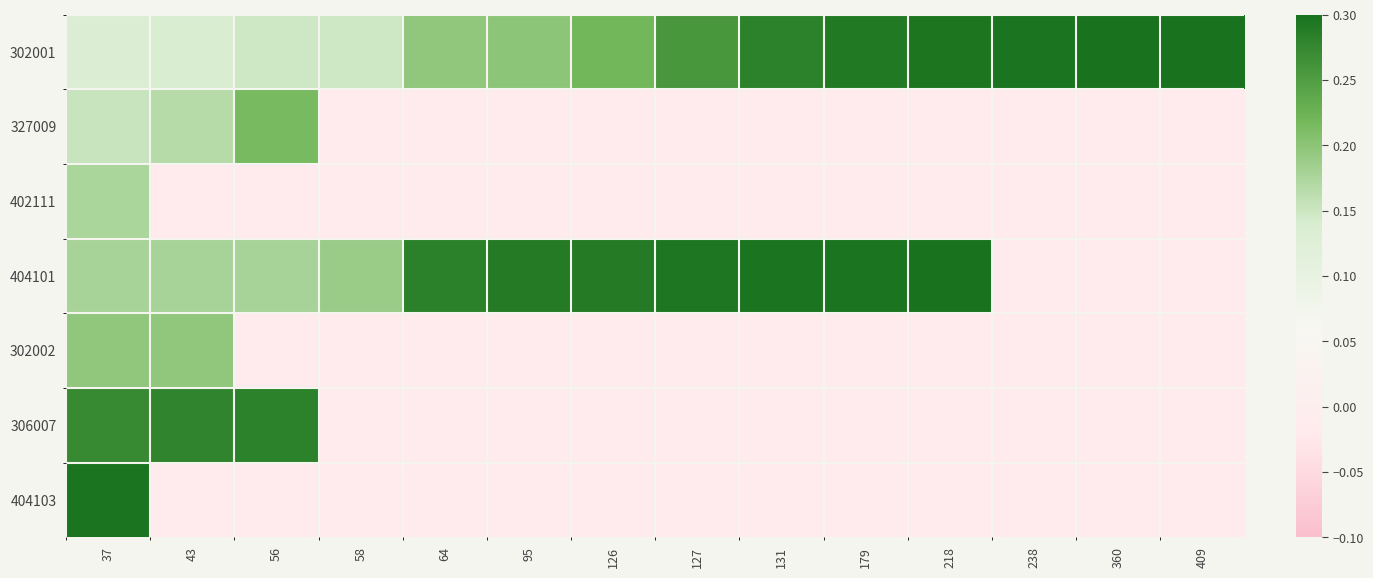

What is the spread (max minus min) of values at 37?

0.2